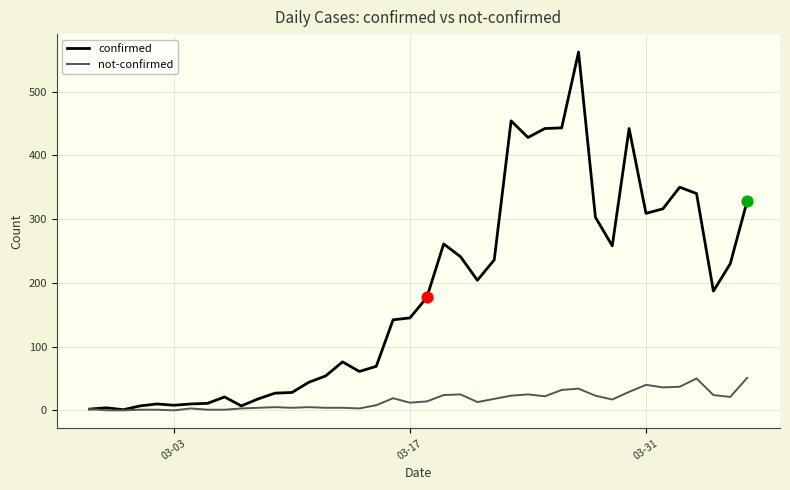

Which series has the largest range (max minus min)?

confirmed